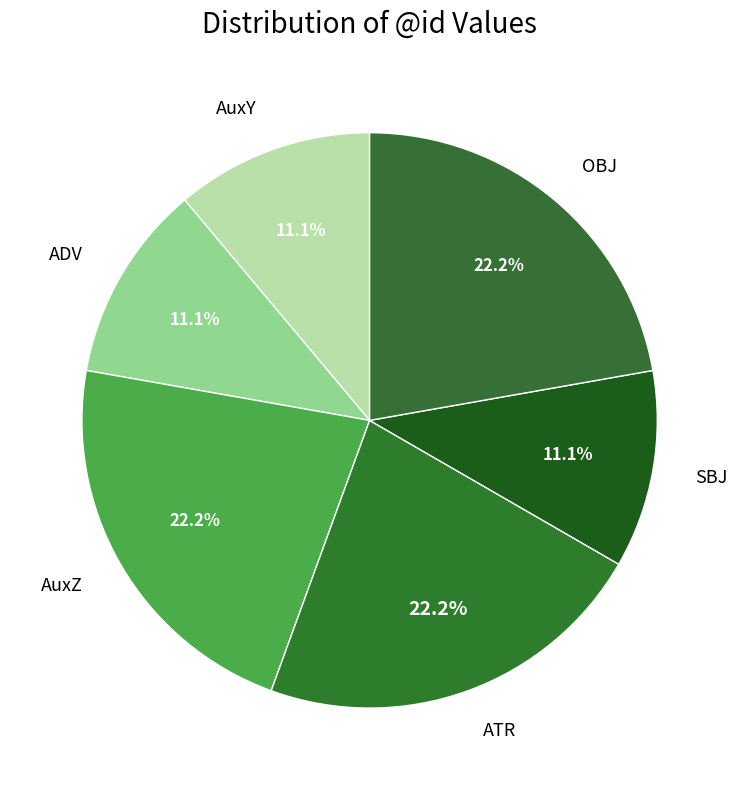

Approximately how many times larger is the value at AuxZ compared to ATR?

1.0